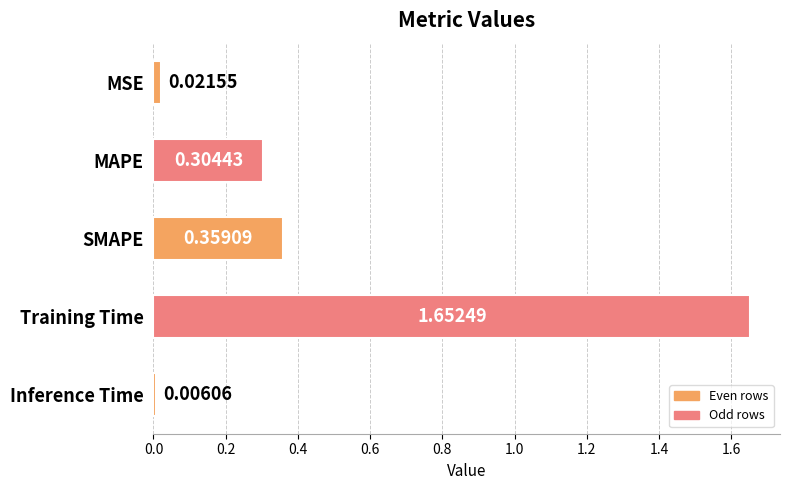

Which category has the lowest value across all series?

Inference Time